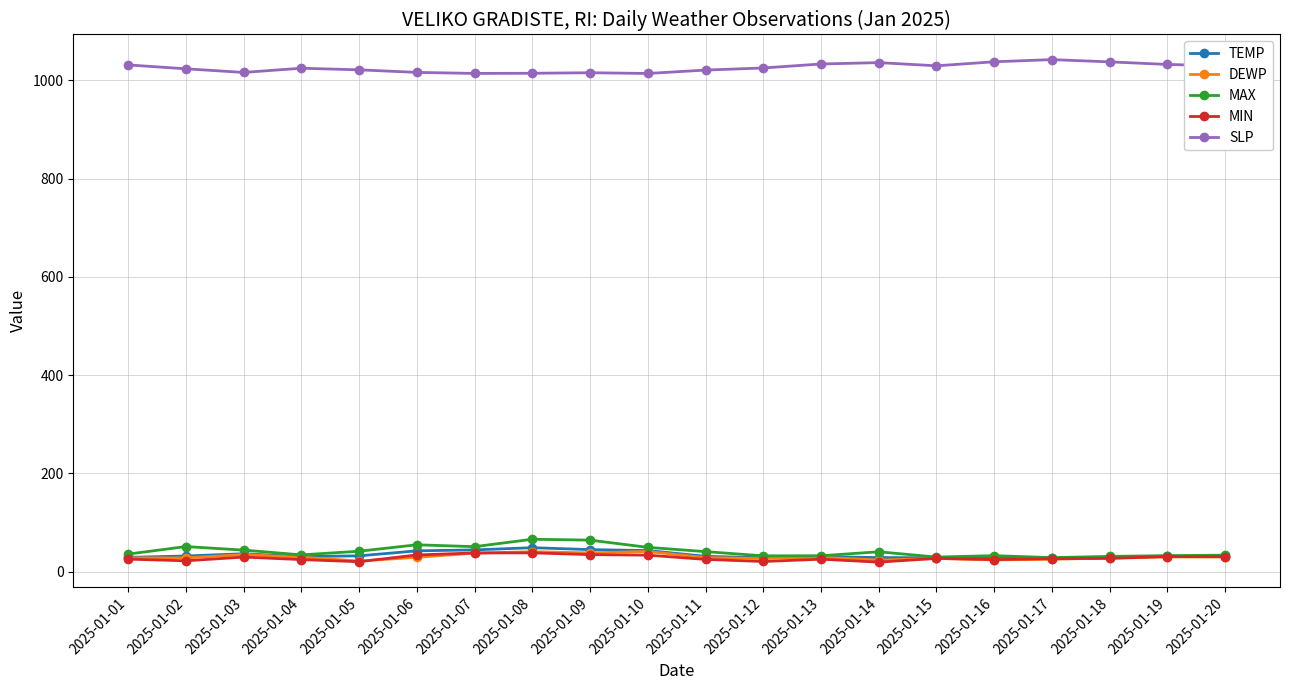

True or false: MIN and SLP cross at least once.

False